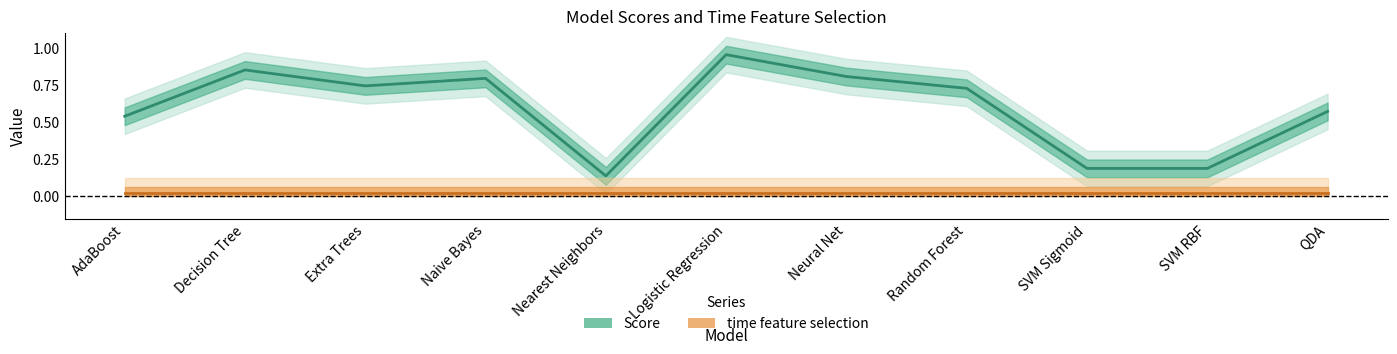

Rank the categories by value from highest to lowest.

Logistic Regression, Decision Tree, Neural Net, Naive Bayes, Extra Trees, Random Forest, QDA, AdaBoost, SVM Sigmoid, SVM RBF, Nearest Neighbors